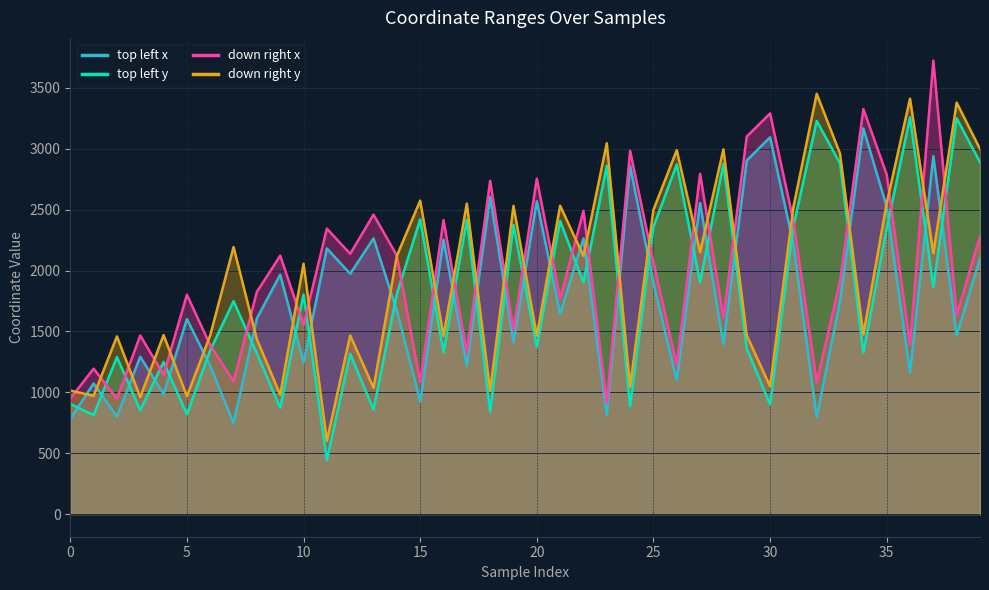

Between 29 and 20, which is larger?

29